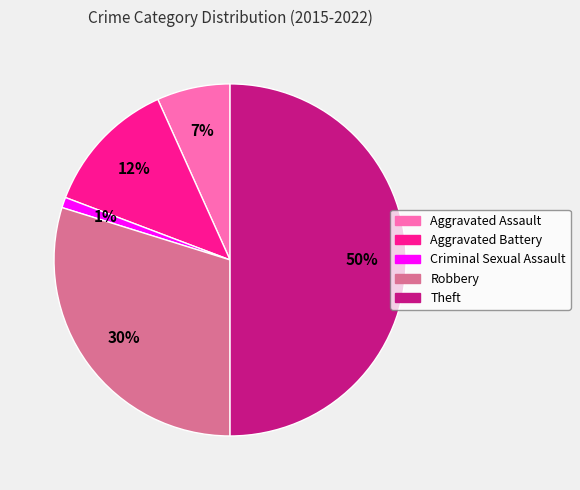

How many slices are in this pie chart?

5